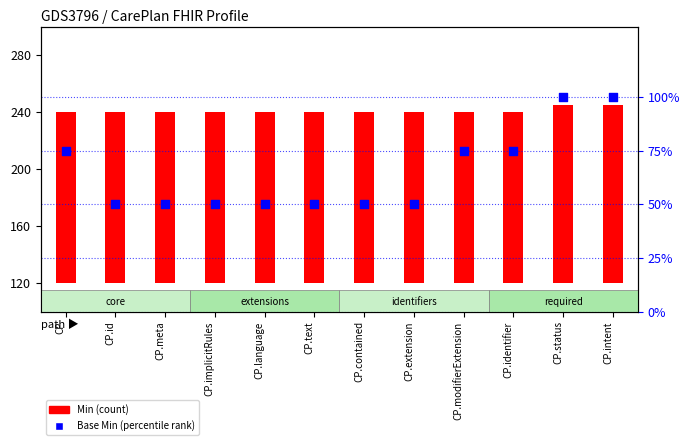

What is the total value across all series at CP.status?

225